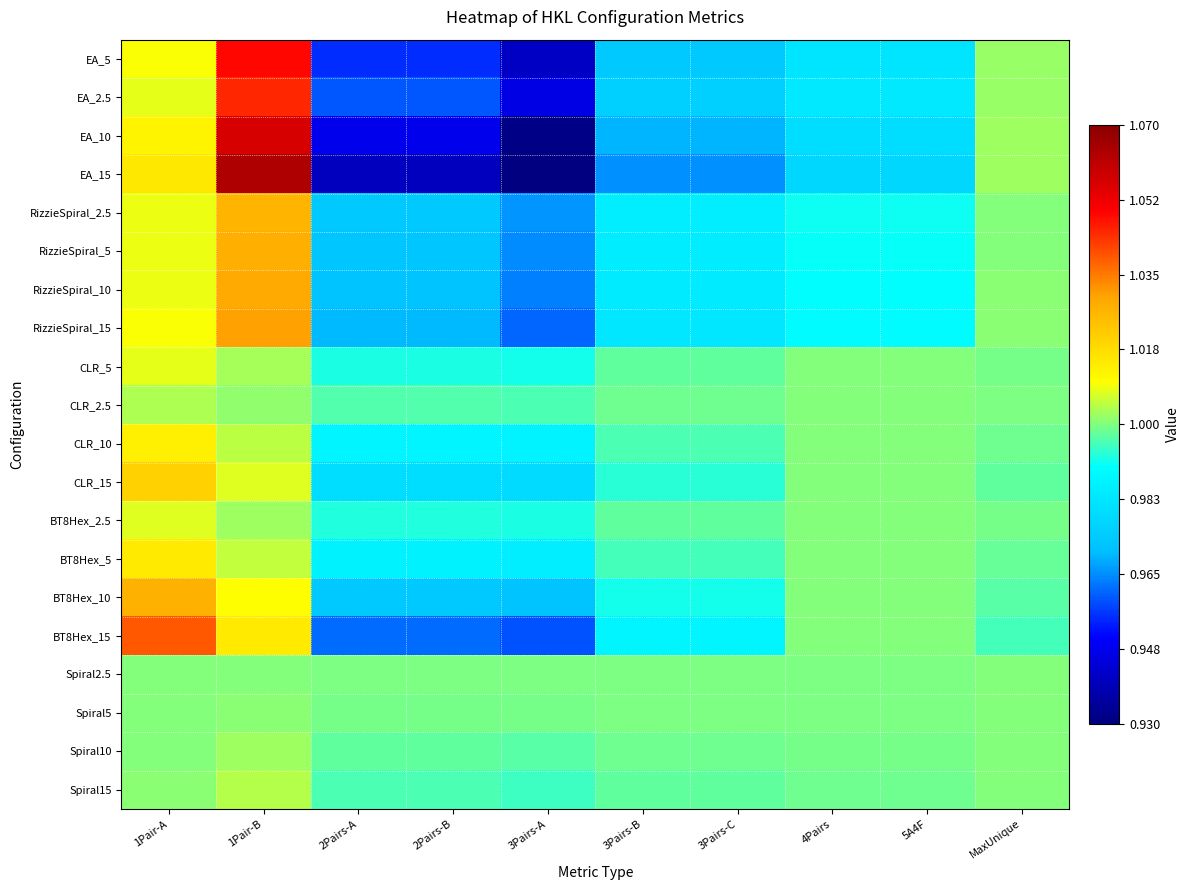

Count the number of categories in the chart.

10